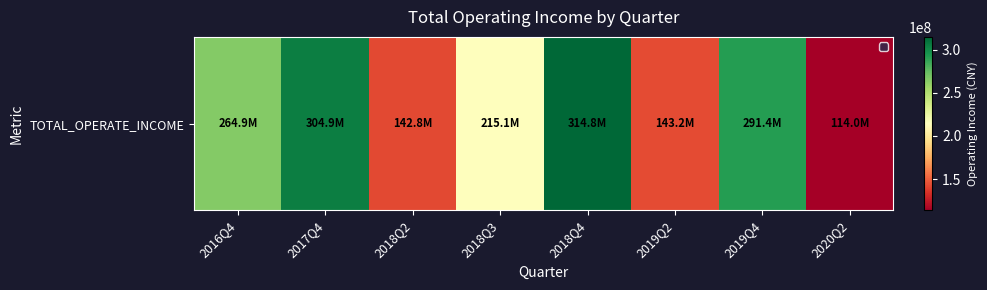

Reading left to right, what are all the values shown in this chart?

2016Q4=264863721.7	2017Q4=304892875.3	2018Q2=142786657.1	2018Q3=215055869.4	2018Q4=314810211.4	2019Q2=143175394.2	2019Q4=291389758.4	2020Q2=113953025.4